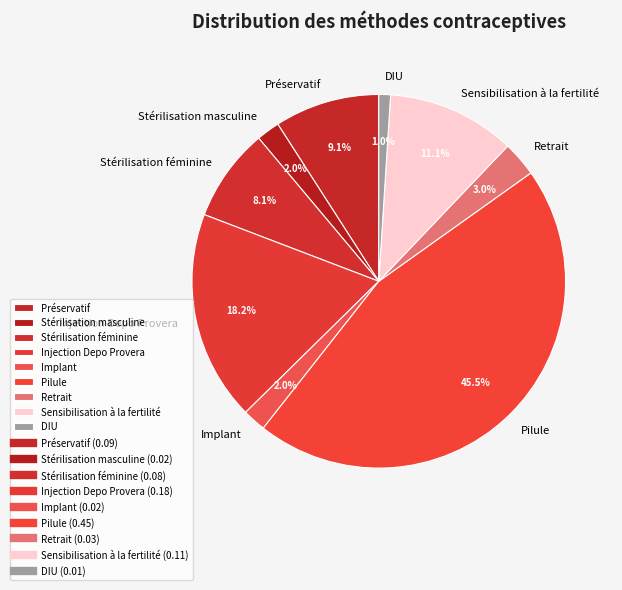

Is it true that Injection Depo Provera is 18% of the pie?

True